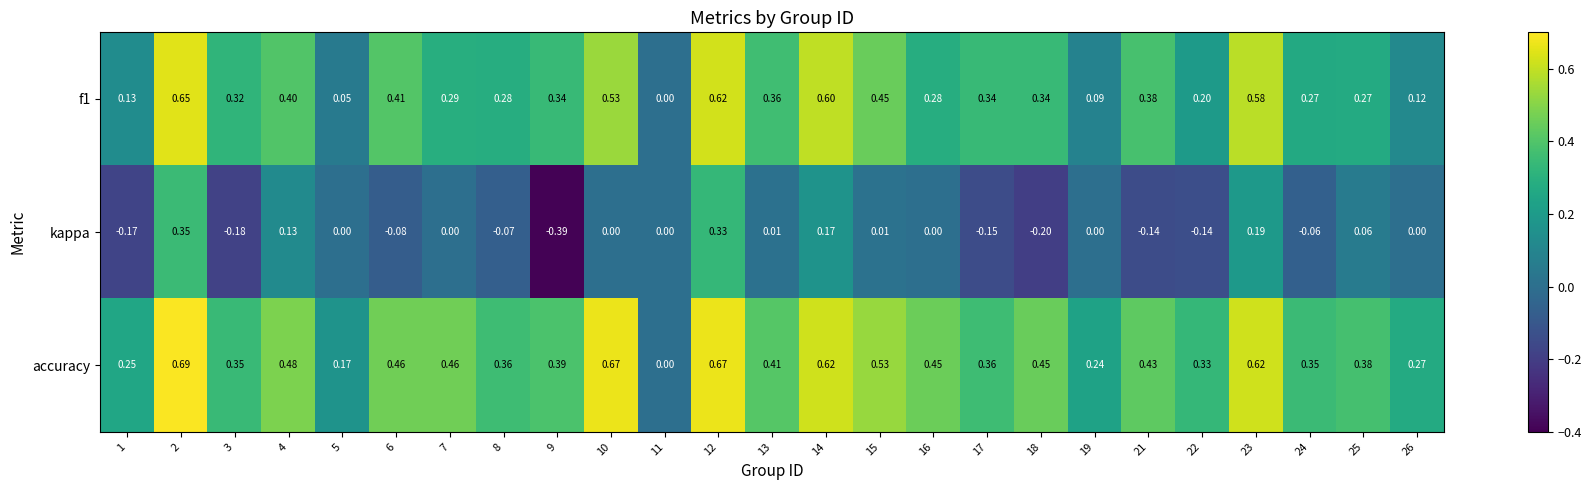

Which series has the largest total across all categories?

accuracy